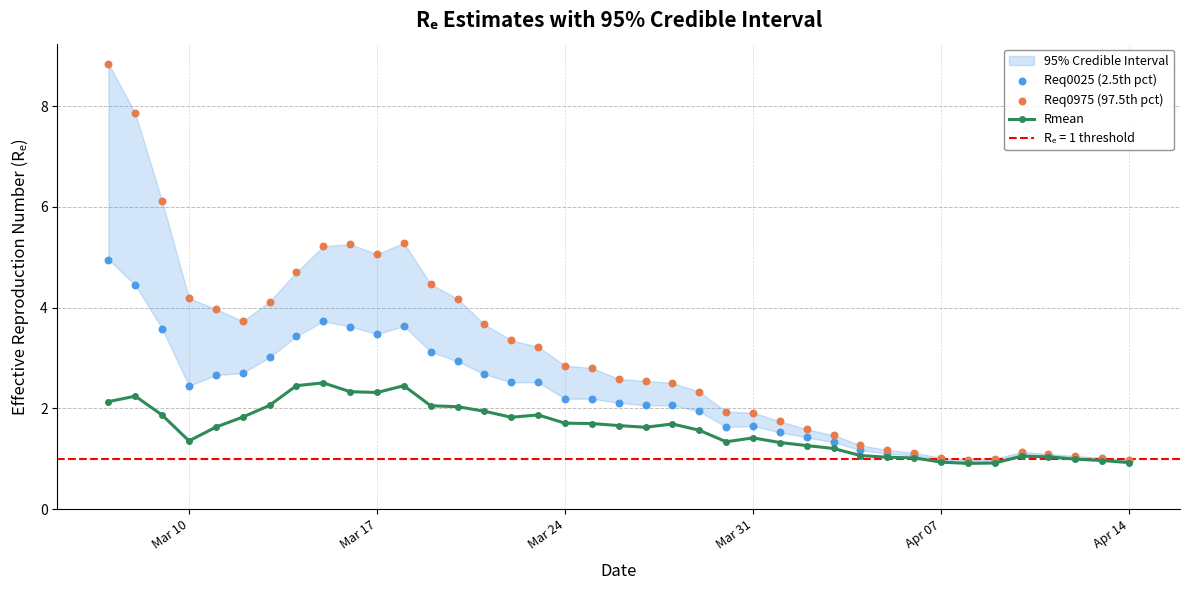

At which category does Rmean reach its first local valley?

Mar 10